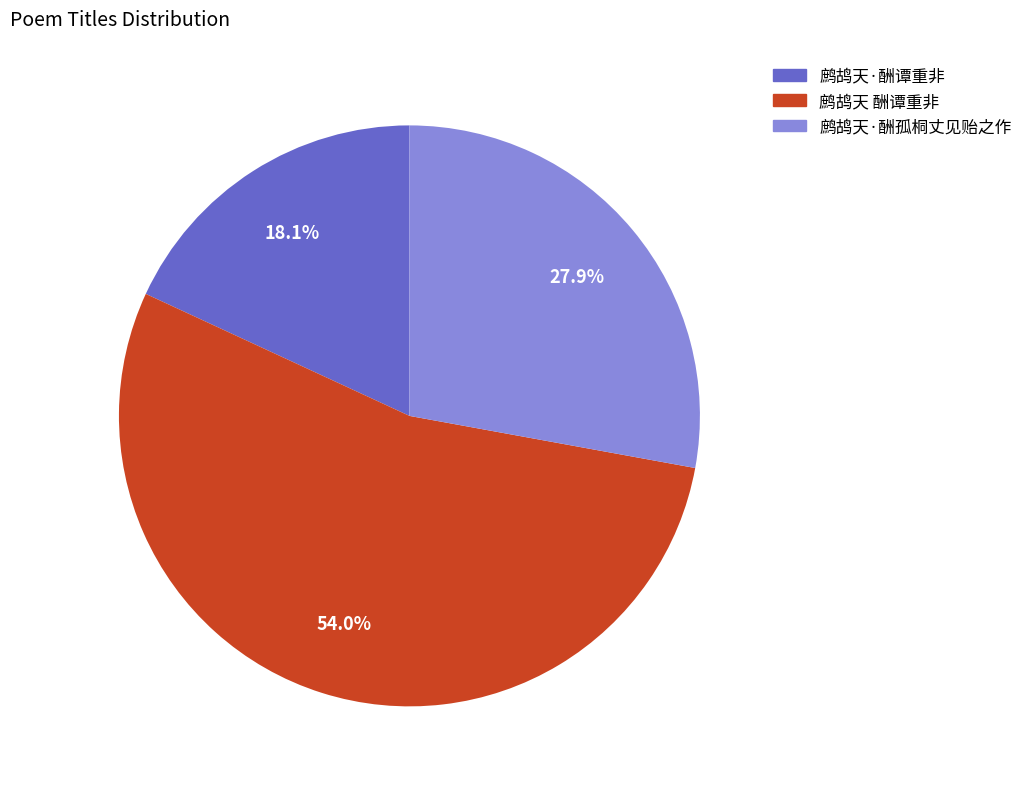

To the nearest percent, what is the combined percentage of 鹧鸪天·酬谭重非 and 鹧鸪天·酬孤桐丈见贻之作?

46%